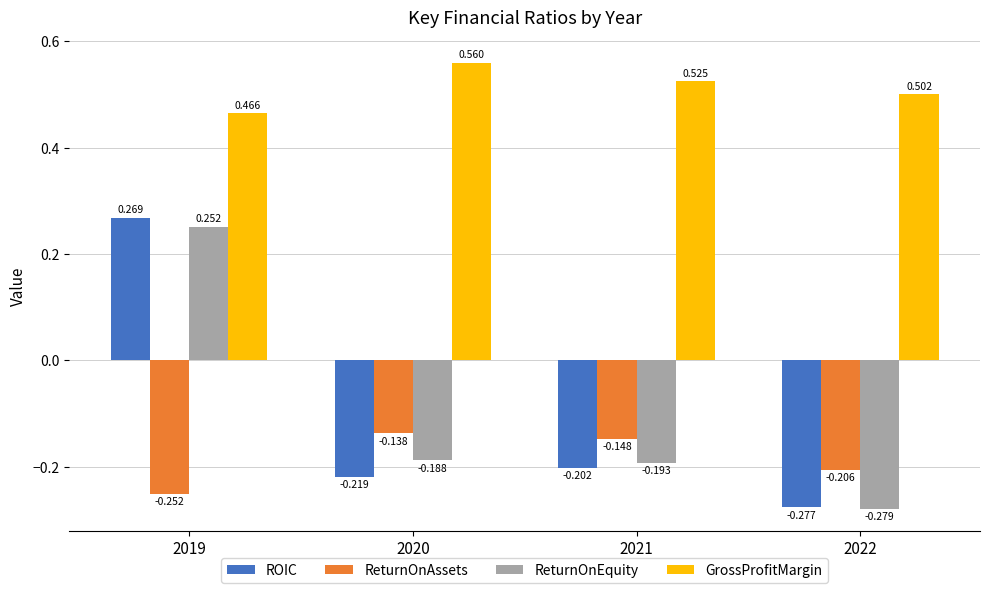

Which series has the largest total across all categories?

GrossProfitMargin